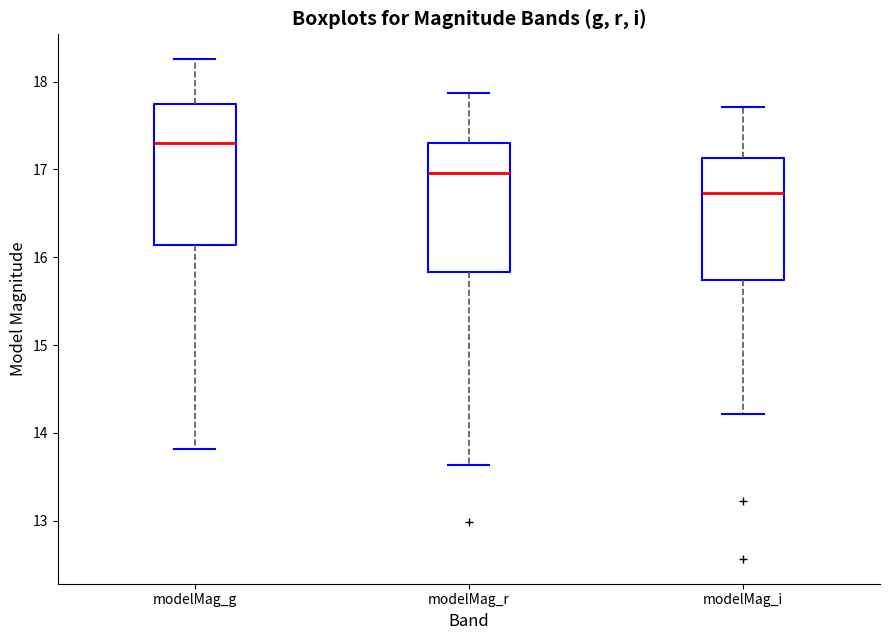

Which box is the tallest, from its lower edge to its upper edge?

modelMag_g